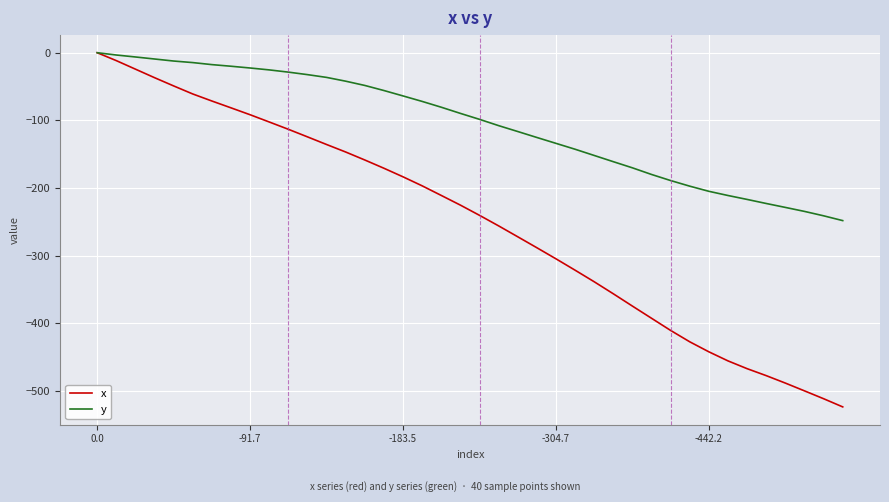

List the series in order of their overall mean, highest first.

y, x